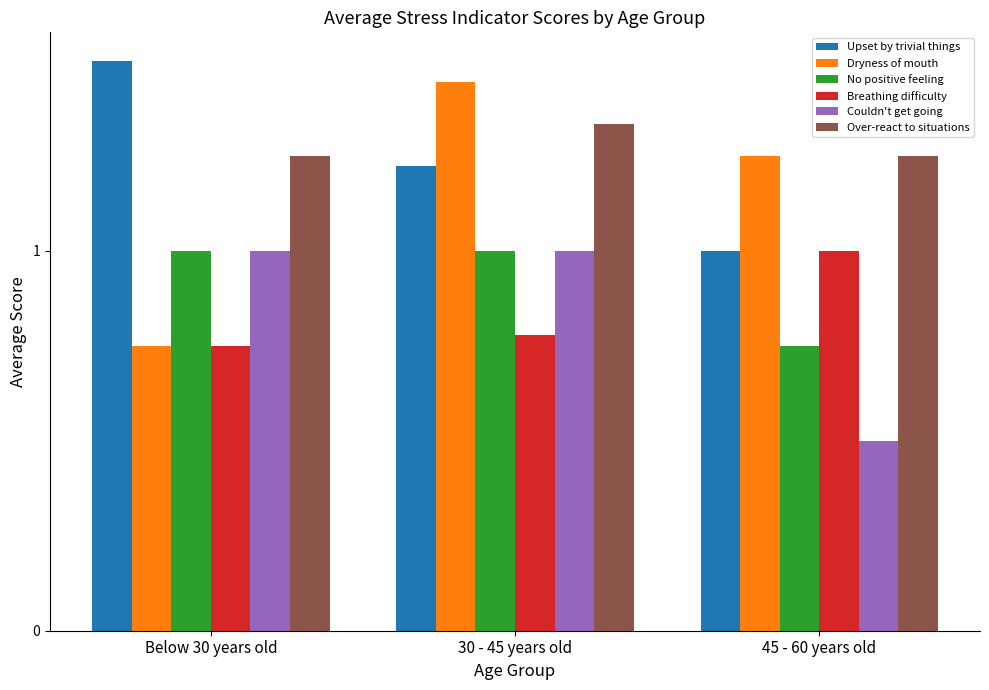

Which label corresponds to the largest value in the chart?

Below 30 years old